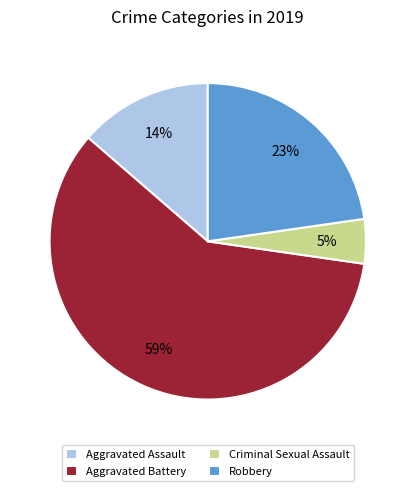

Count the number of slices in the pie.

4